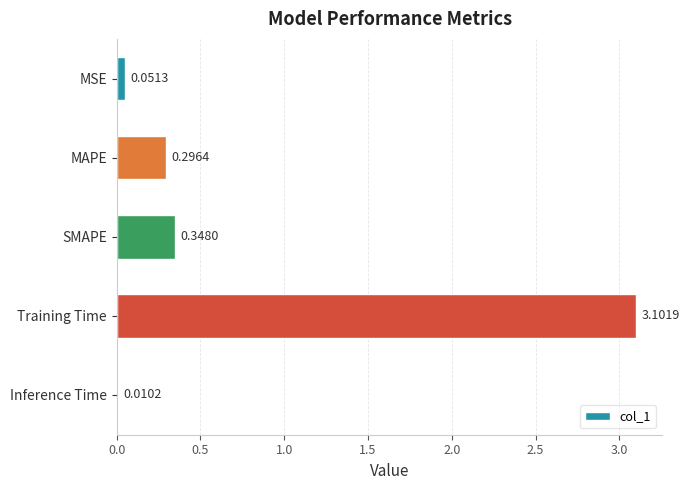

What is the difference between the maximum and minimum values?

3.1